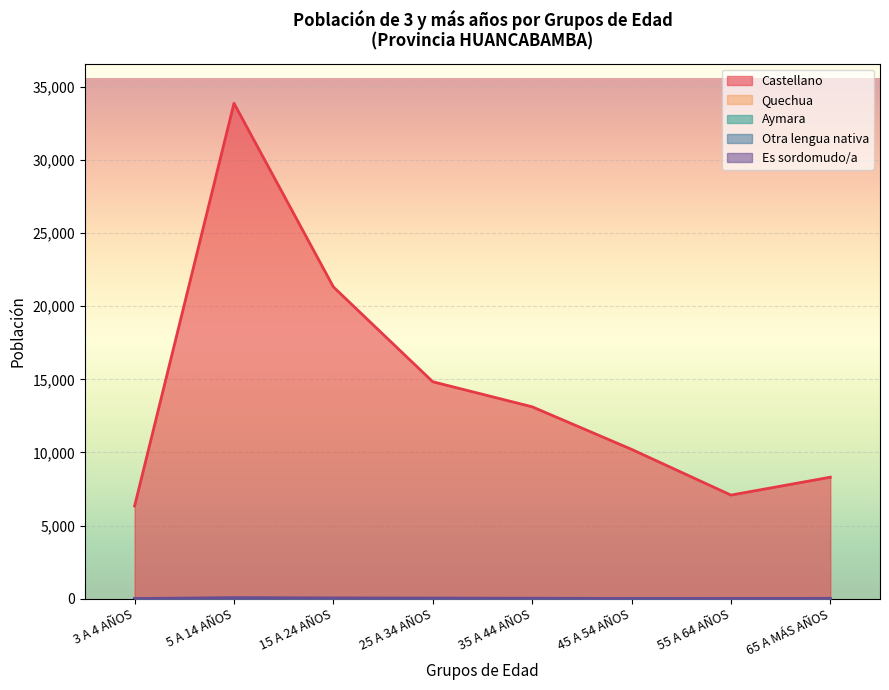

What is the difference between the highest and lowest values at 55 A 64 AÑOS?

7084